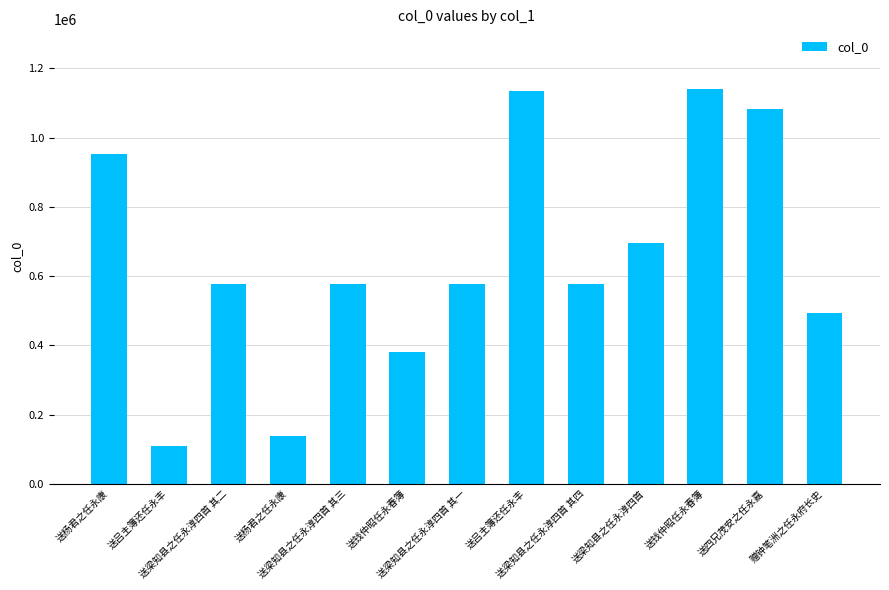

What is the label of the 12th bar from the left?

送四兄茂安之任永嘉